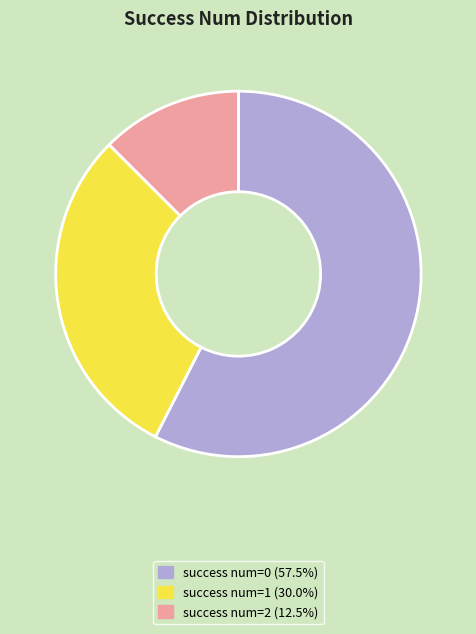

Combined, do success num=0 (57.5%) and success num=2 (12.5%) account for over 50%?

Yes